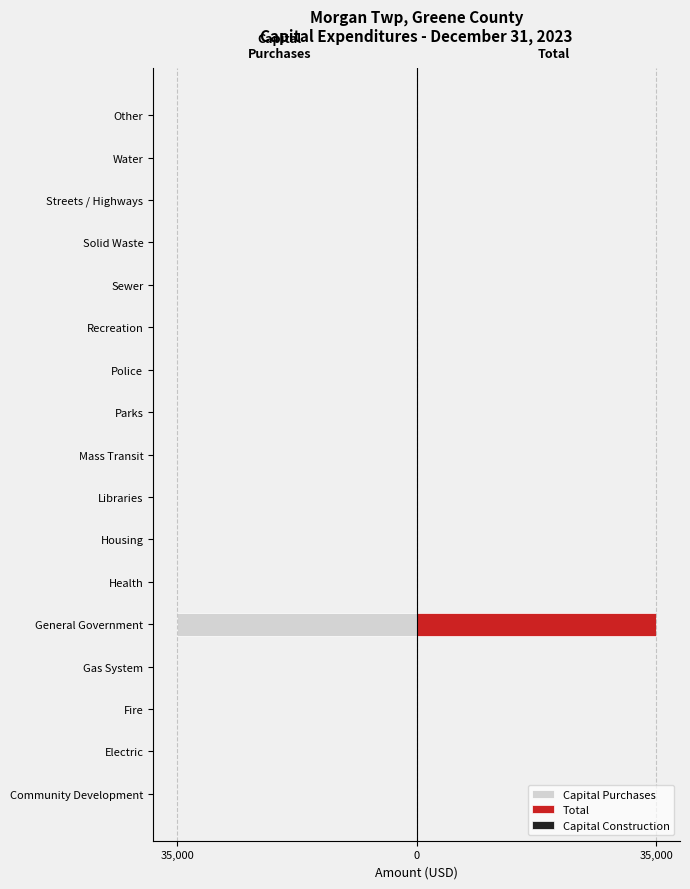

Which series has the largest total across all categories?

Total